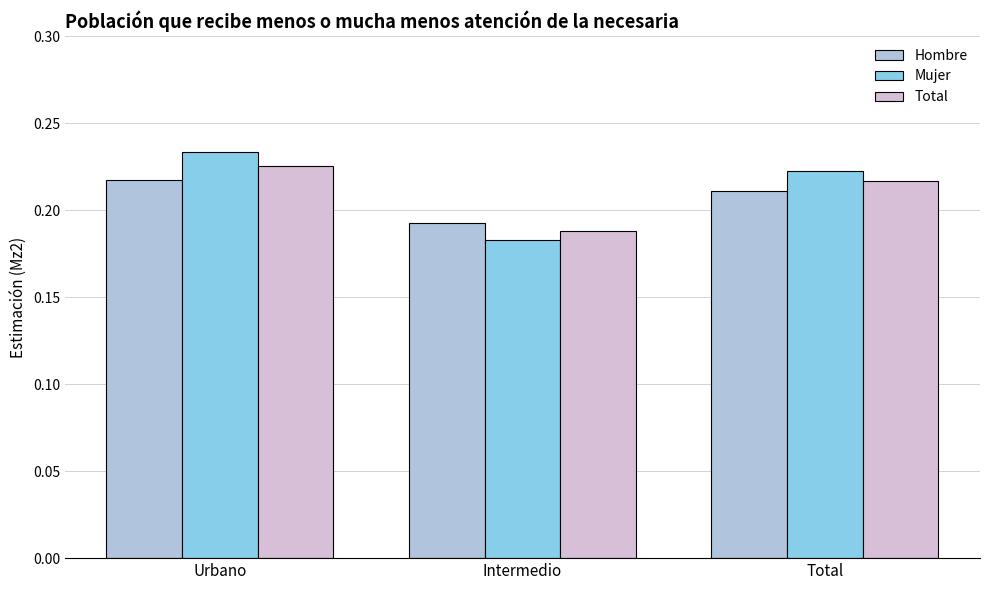

At Total, list the series in order from smallest to largest.

Hombre, Total, Mujer